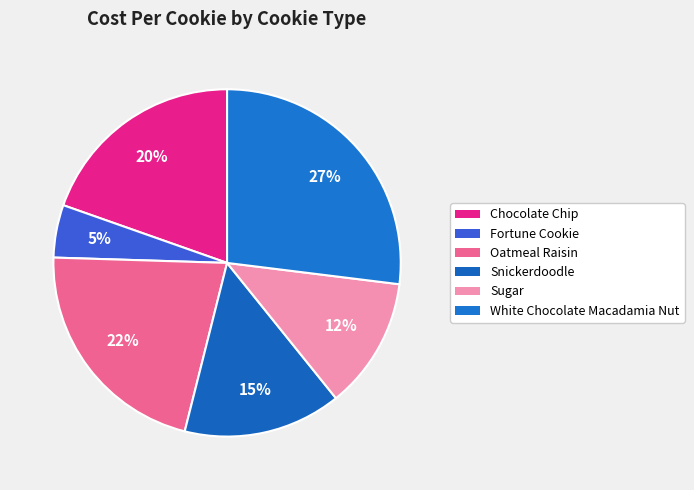

Which category has the smallest portion of the pie?

Fortune Cookie